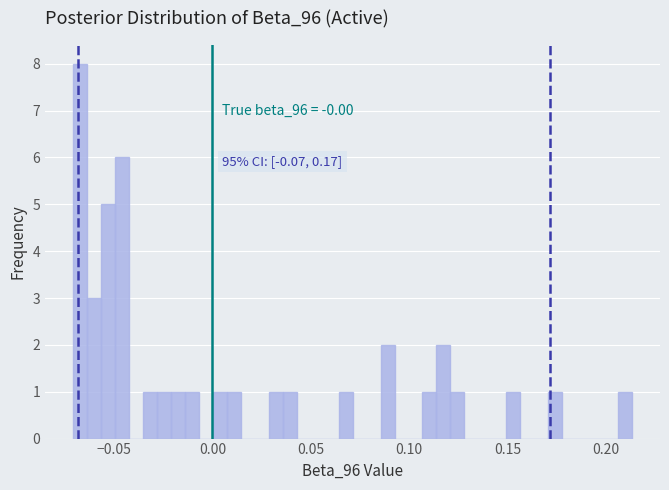

Read against the x-axis, roughly where is the centre of the tallest bar?

-0.065